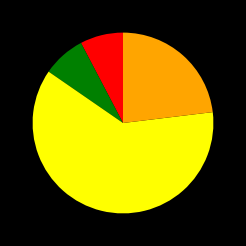

Is there a majority slice in this chart?

Yes